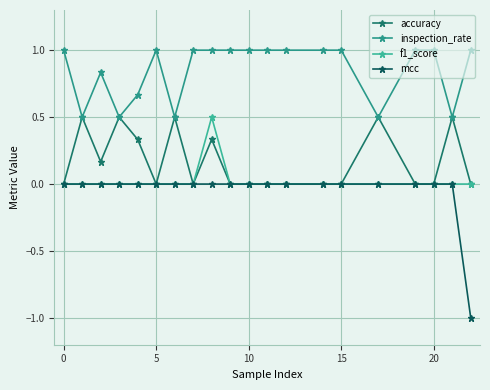

Count the accuracy values in the range 0 to 1.

20